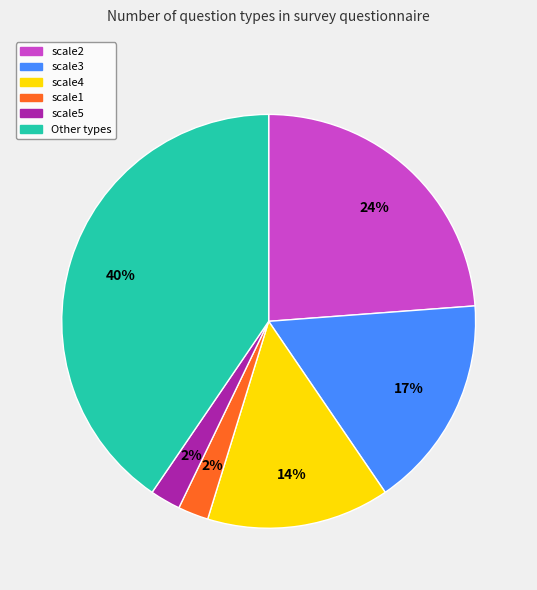

Is the sum of scale3 and scale5 greater than half?

No